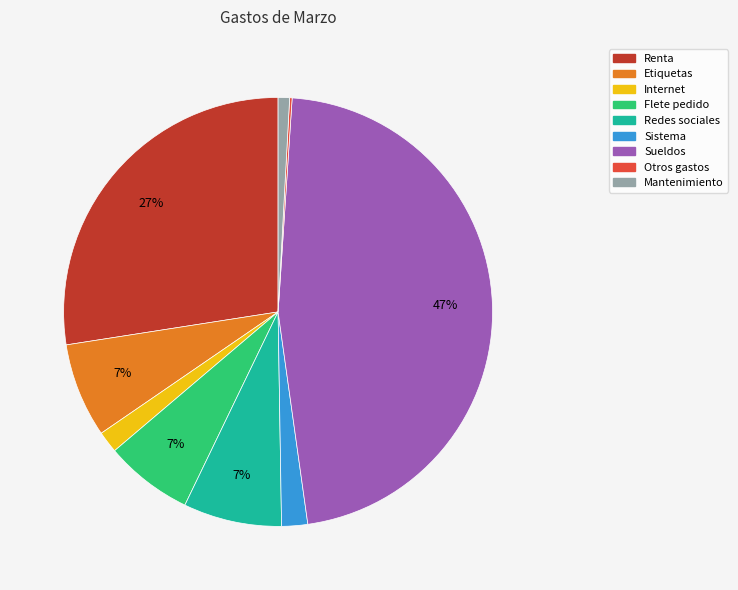

The Etiquetas slice represents 1% of the pie. True or false?

False